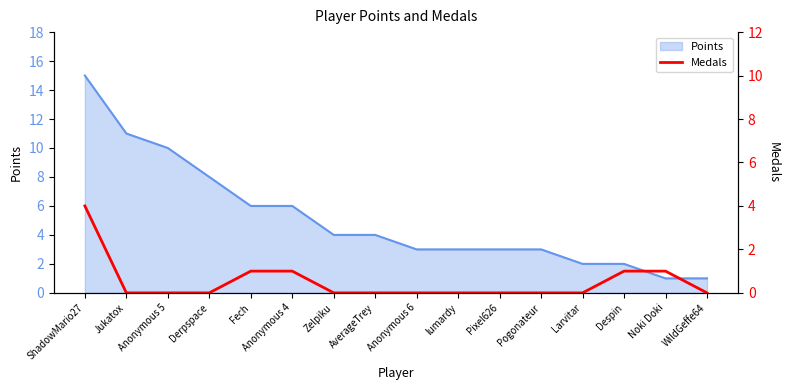

Reading left to right, extract all data points from this chart.

ShadowMario27=4	Jukatox=0	Anonymous 5=0	Derpspace=0	Fech=1	Anonymous 4=1	Zelpiku=0	AverageTrey=0	Anonymous 6=0	lumardy=0	Pixel626=0	Pogonateur=0	Larvitar=0	Despin=1	Noki Doki=1	WildGeffe64=0